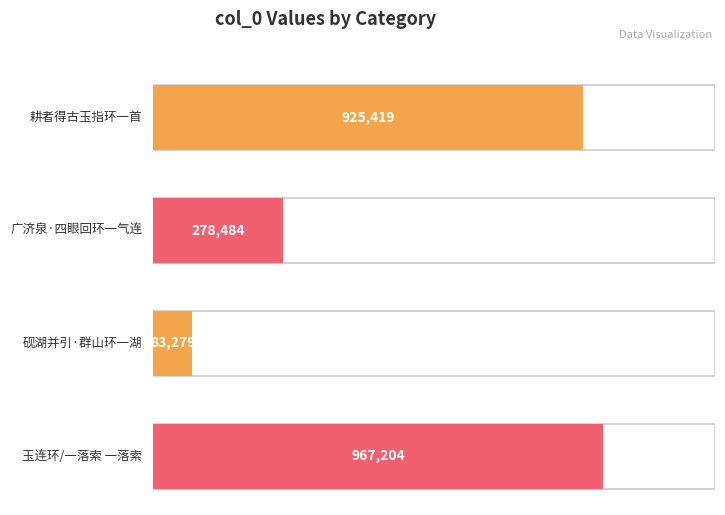

What is the sum of the values at 耕者得古玉指环一首 and 广济泉·四眼回环一气连?

1203903